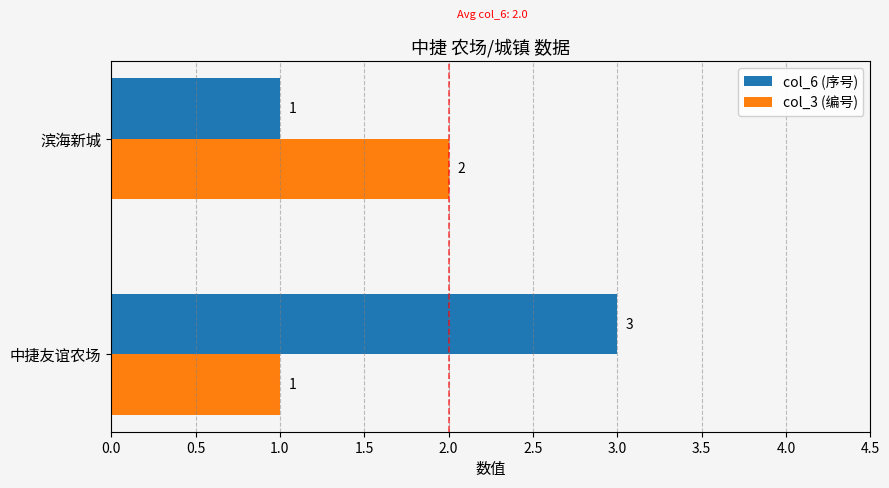

What is the sum of all col_3 (编号) values?

3